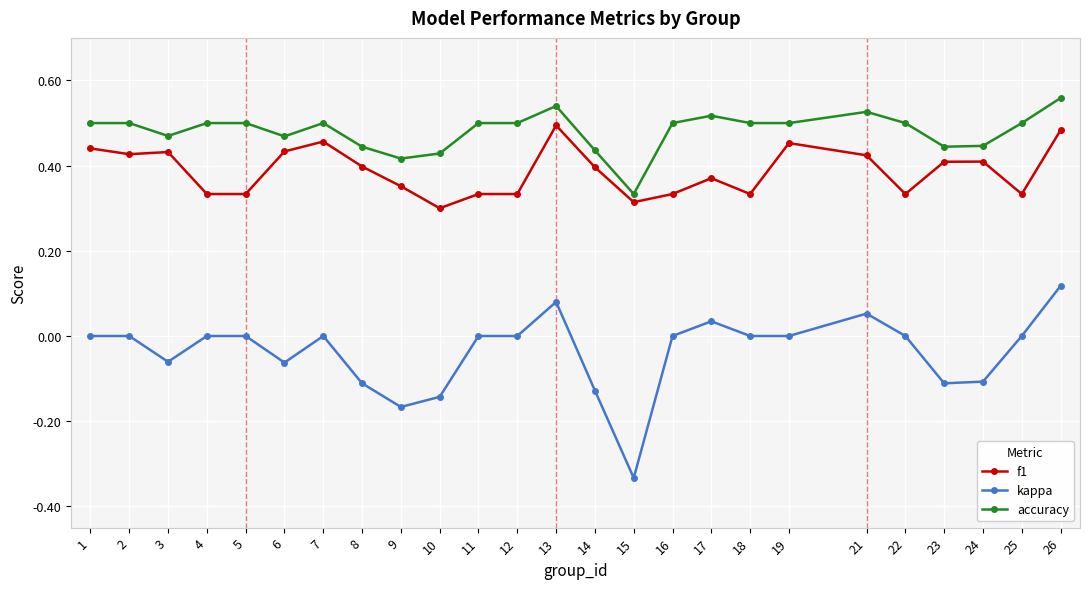

Rank the series by their maximum value, from lowest to highest.

kappa, f1, accuracy